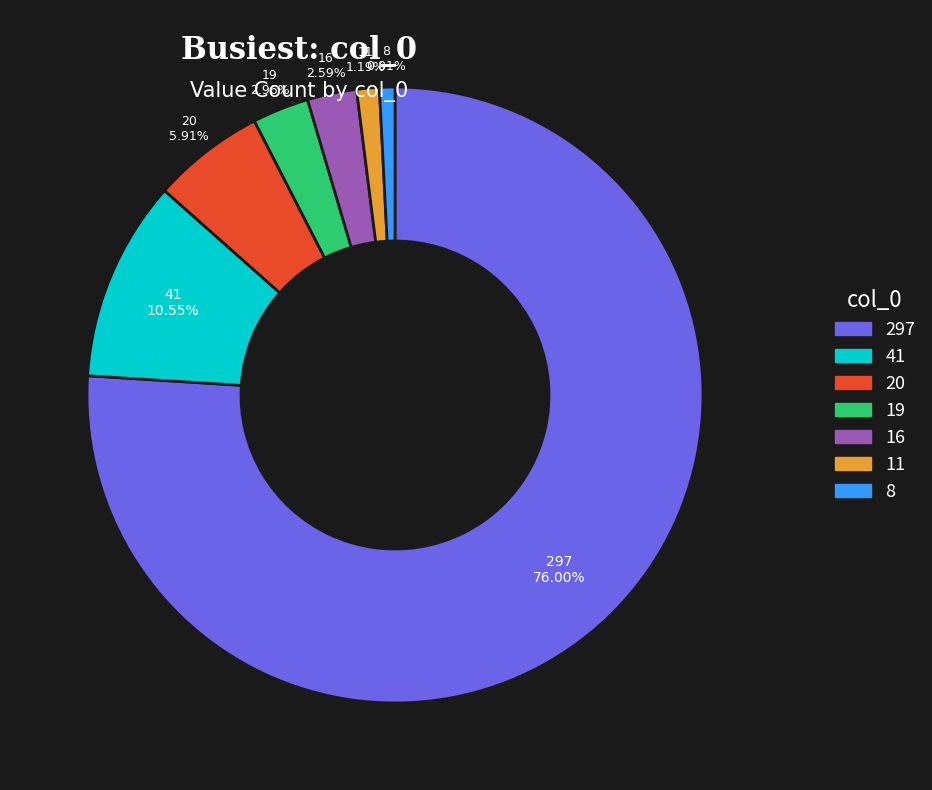

Which category has the biggest portion of the pie?

297